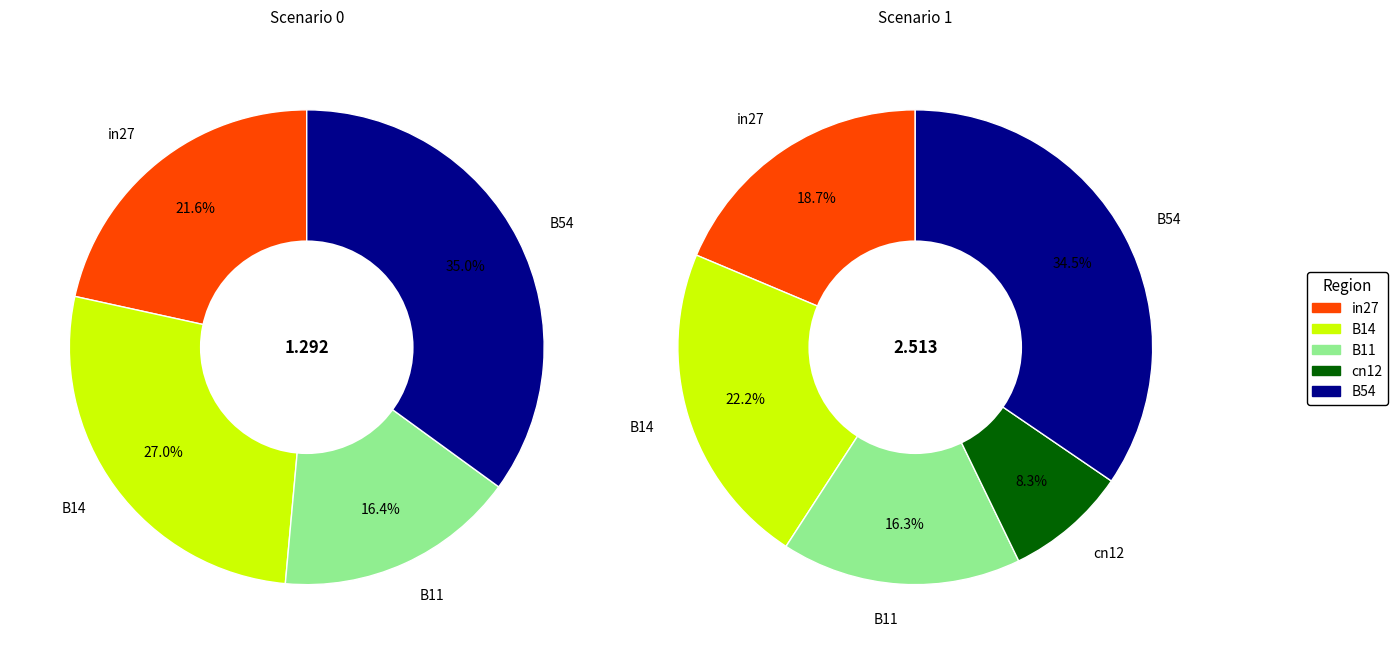

What percentage is the values_scenario1 slice, to the nearest percent?

22%